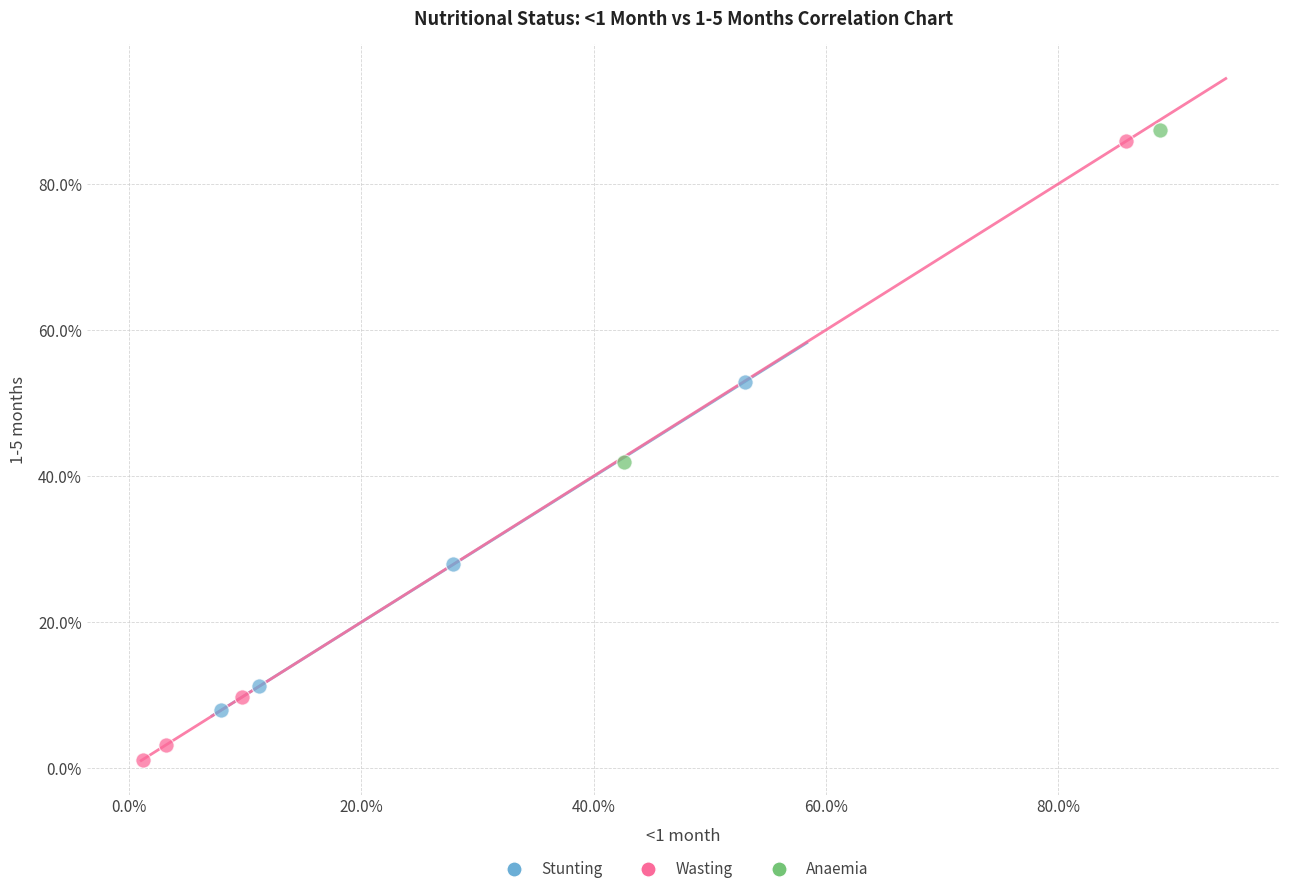

What are all the series names shown in the legend?

Stunting, Wasting, Anaemia